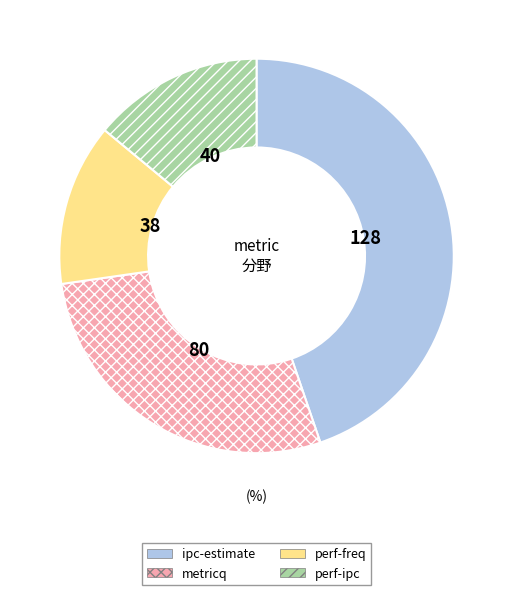

Is it true that perf-freq is 13% of the pie?

True